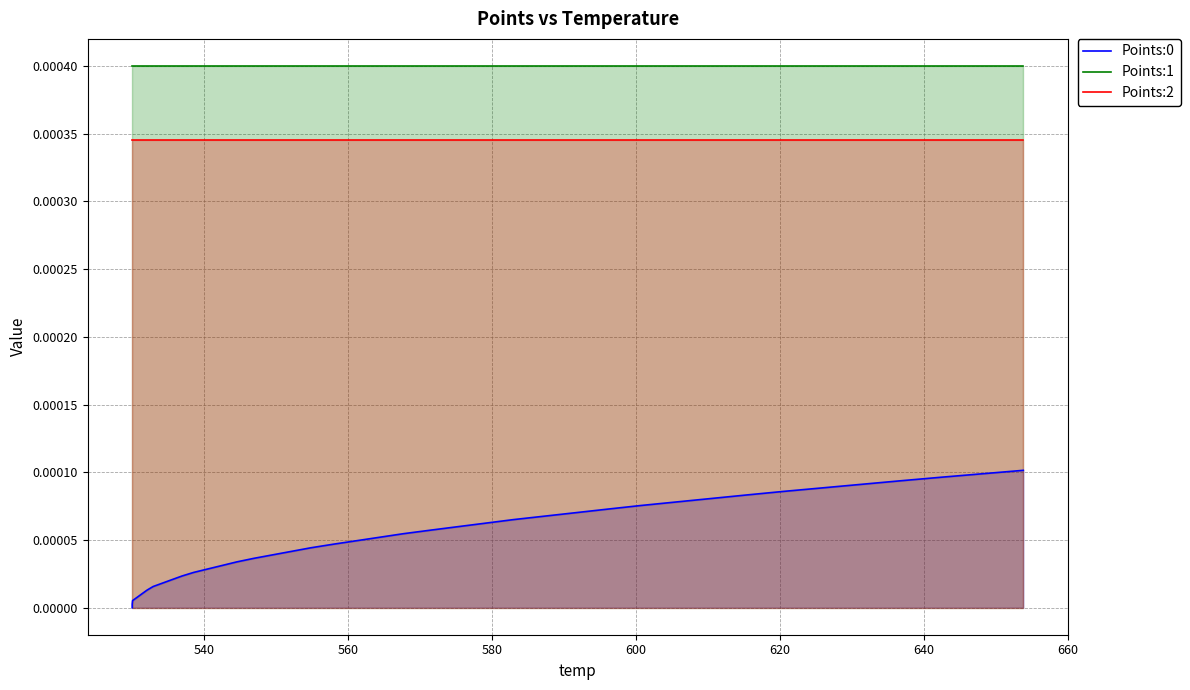

Is the value of Points:2 at 25 greater than the value of Points:0 at 18?

Yes